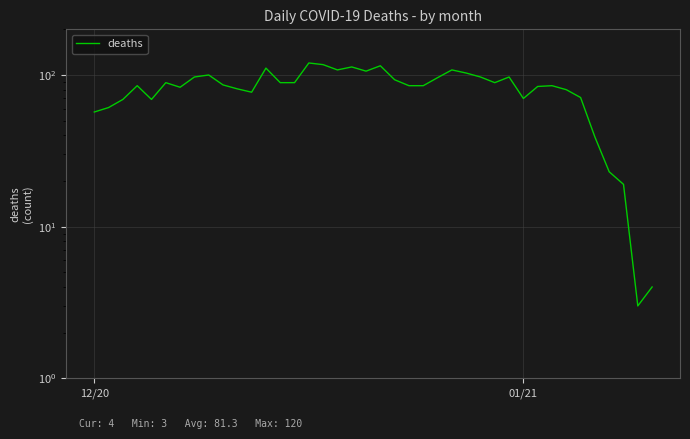

True or false: the data shows 57 at 35.

False